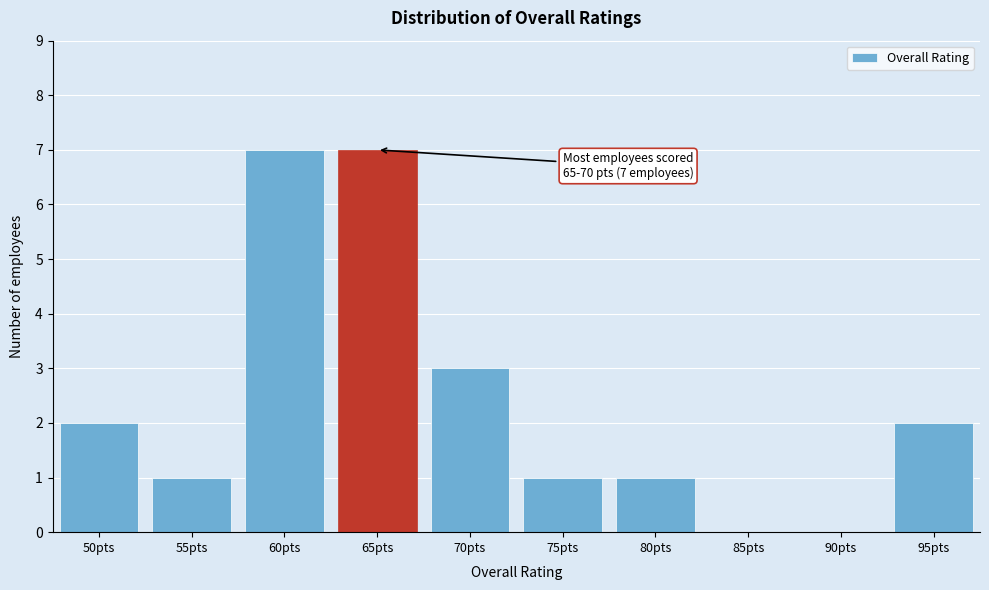

Reading left to right, transcribe all the data shown in this chart.

50pts=2	55pts=1	60pts=7	65pts=7	70pts=3	75pts=1	80pts=1	85pts=0	90pts=0	95pts=2